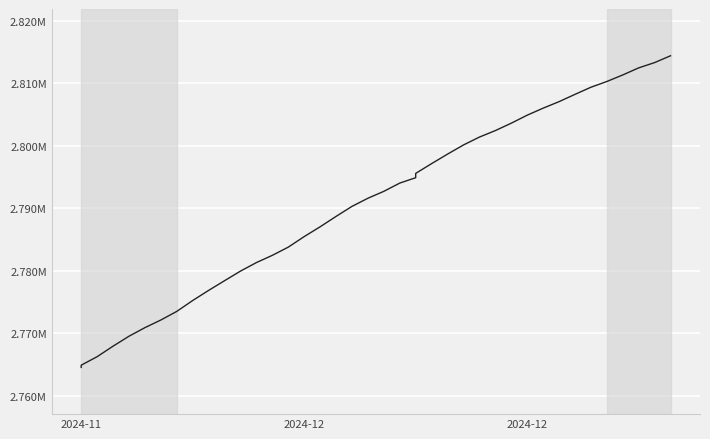

At which category does the chart reach its minimum across all series?

2024-11